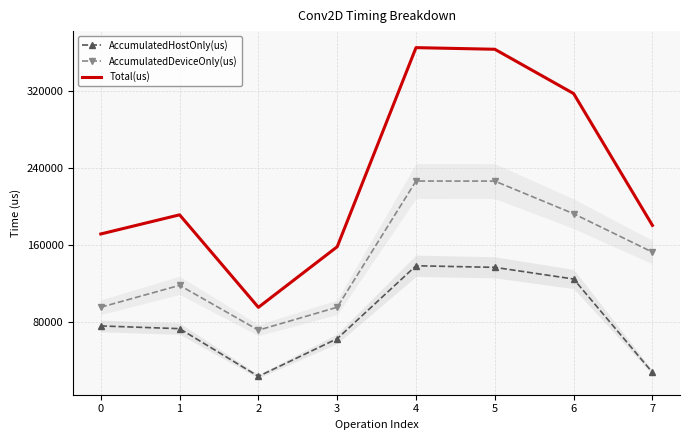

What is the approximate value of AccumulatedHostOnly(us) at 2?

23720.3